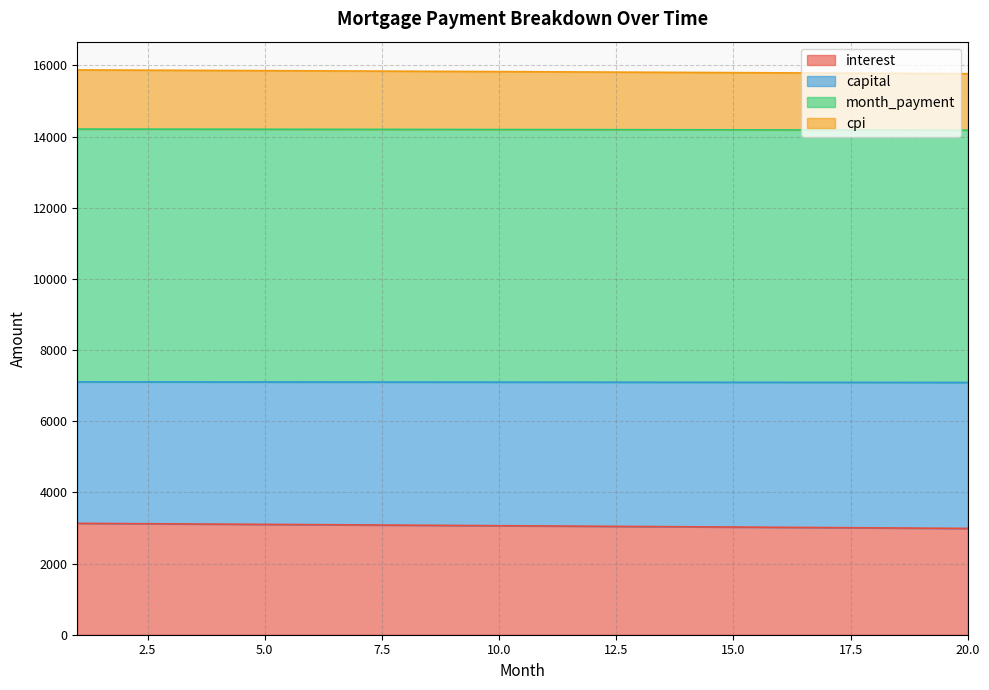

True or false: cpi and month_payment cross at least once.

False